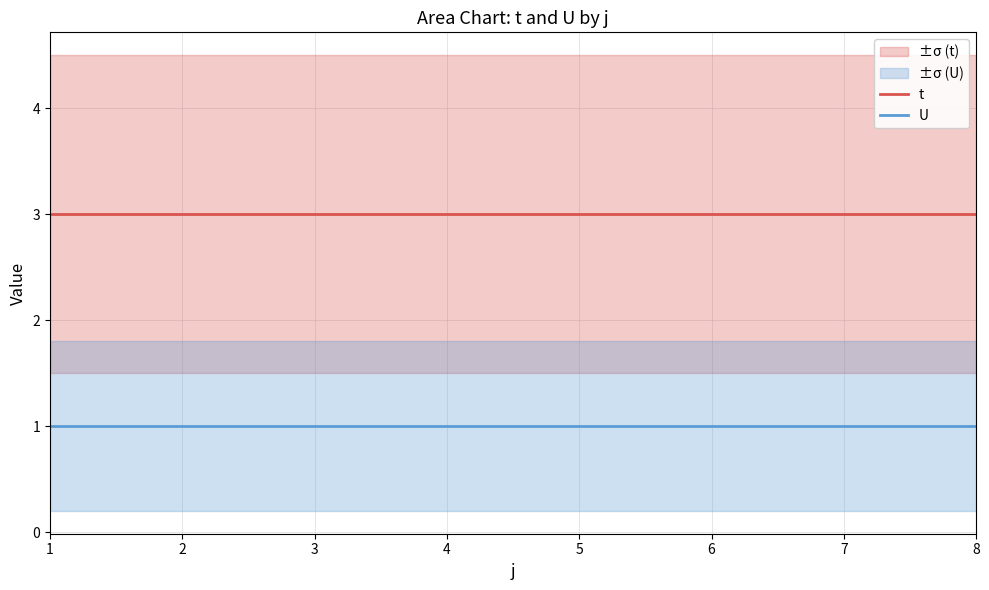

Reading right to left, transcribe all the data shown in this chart.

t: 3	3	3	3	3	3	3	3
U: 1	1	1	1	1	1	1	1